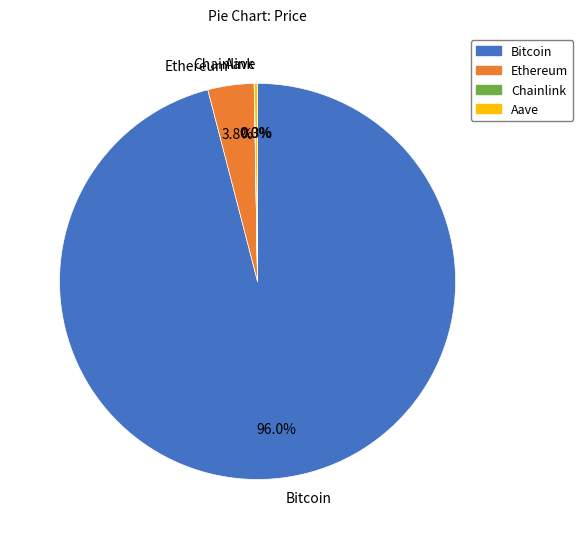

Which slice is the largest?

Bitcoin